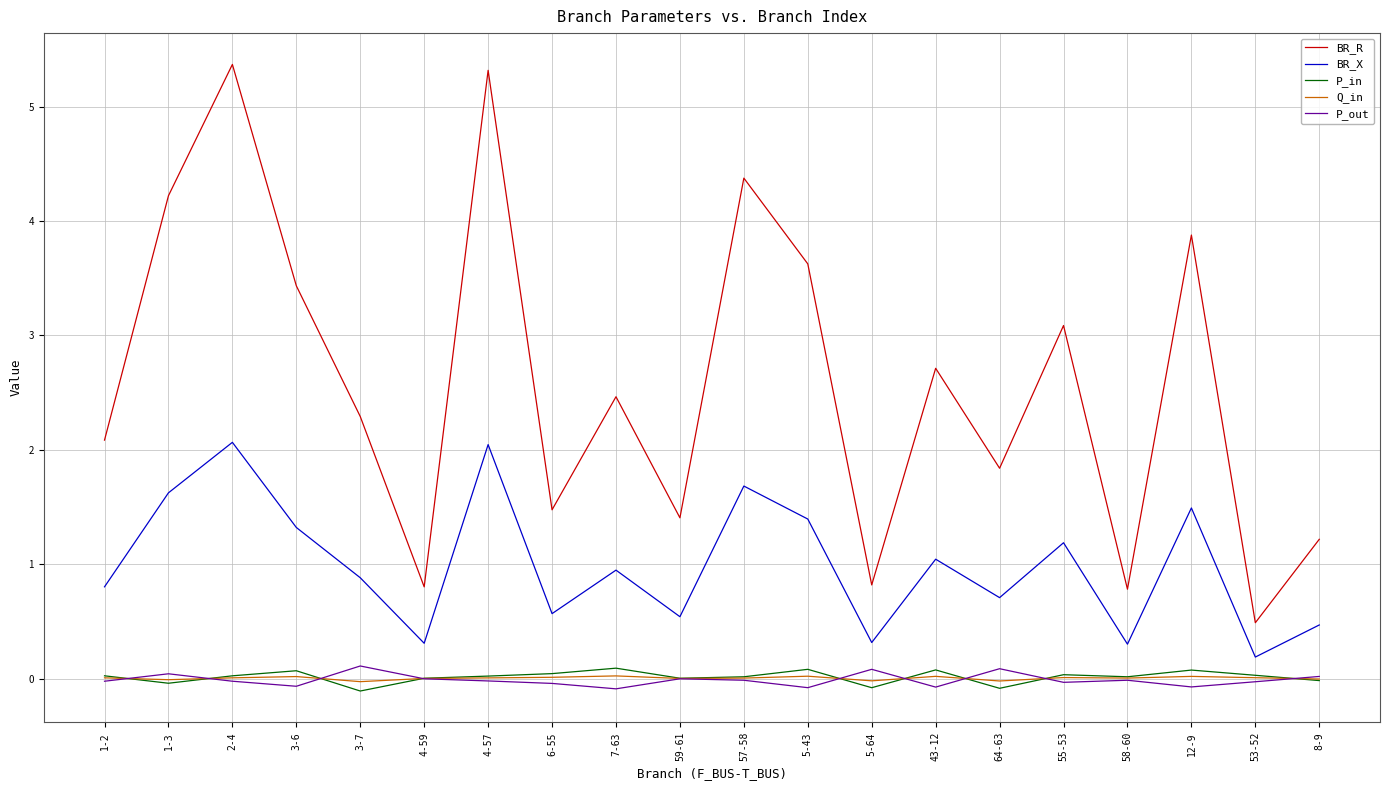

Is the value of BR_X at 43-12 greater than the value of P_out at 64-63?

Yes